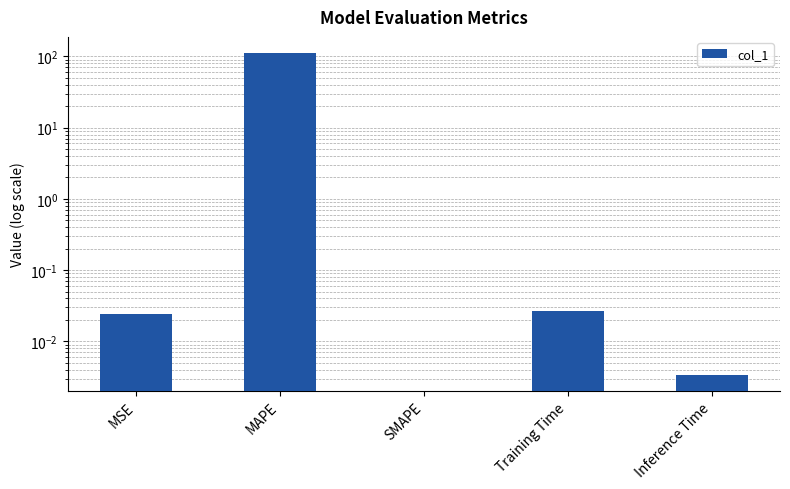

What is the maximum value shown in the chart?

111.8